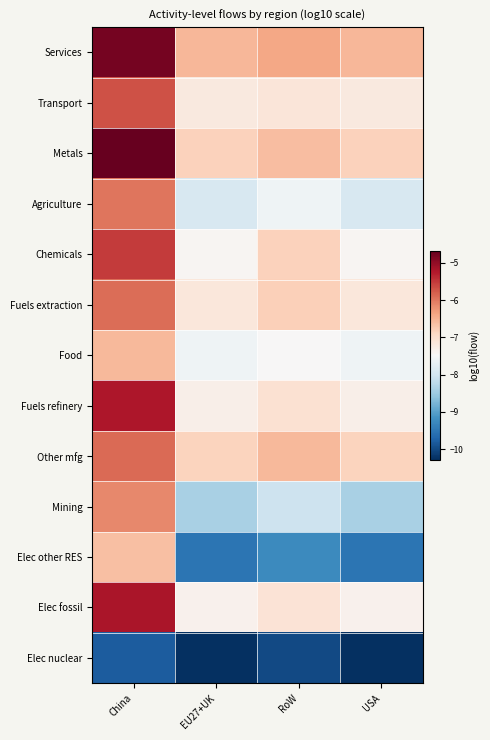

How many data points does each series have?

4